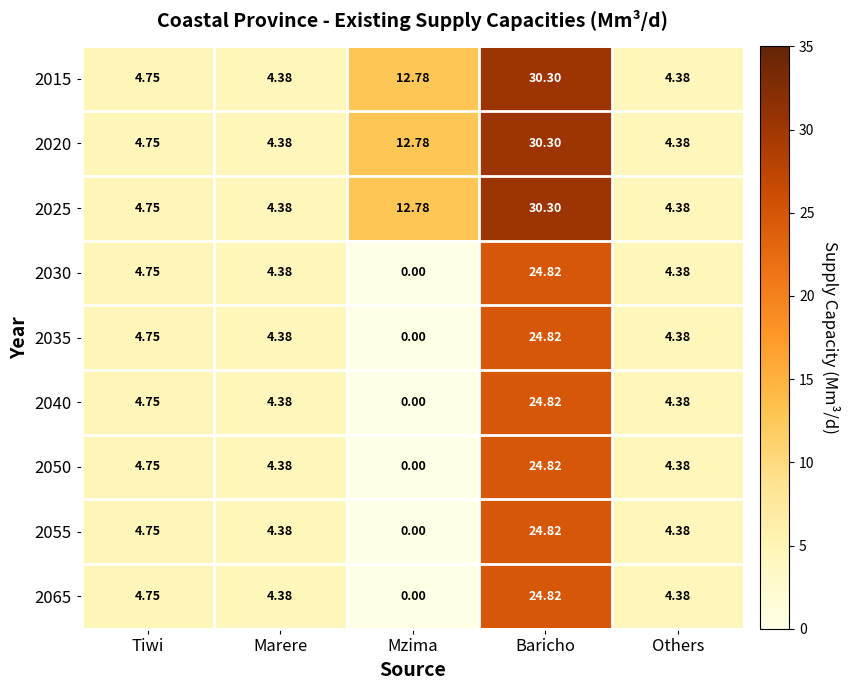

How many distinct data groups are displayed?

9